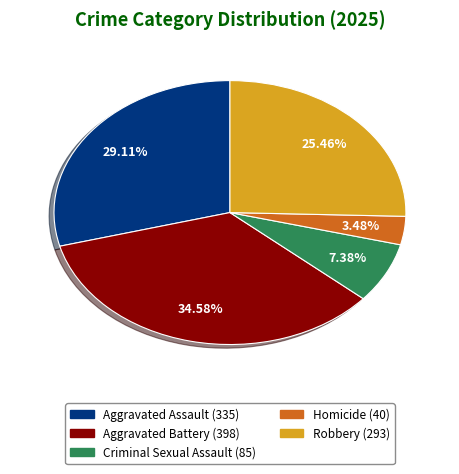

Combined, do Homicide and Robbery account for over 50%?

No